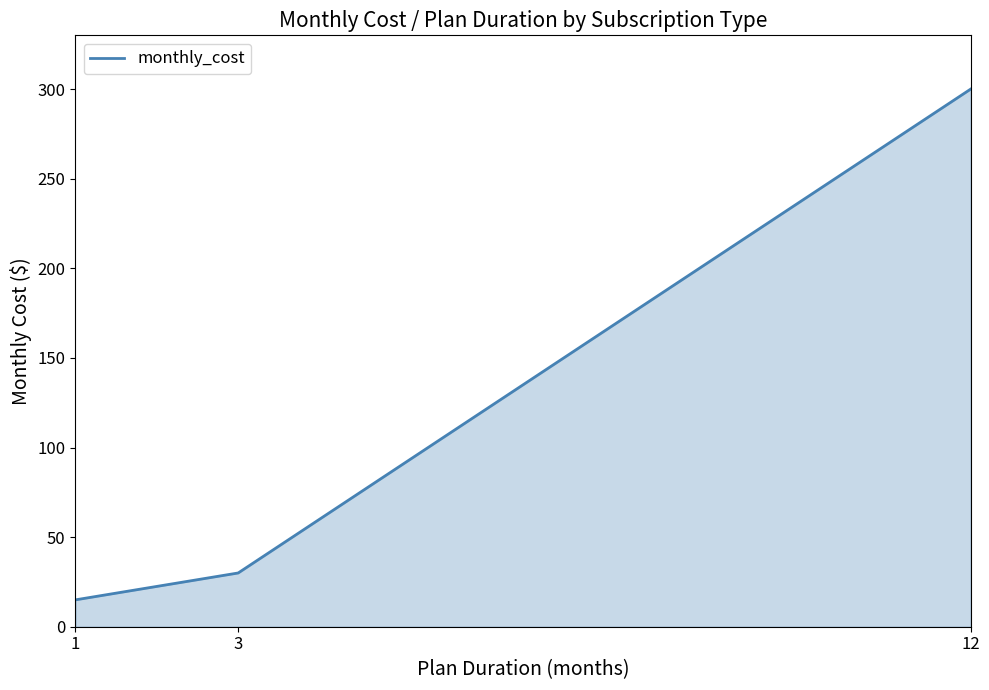

Rank the categories by value from highest to lowest.

12, 3, 1